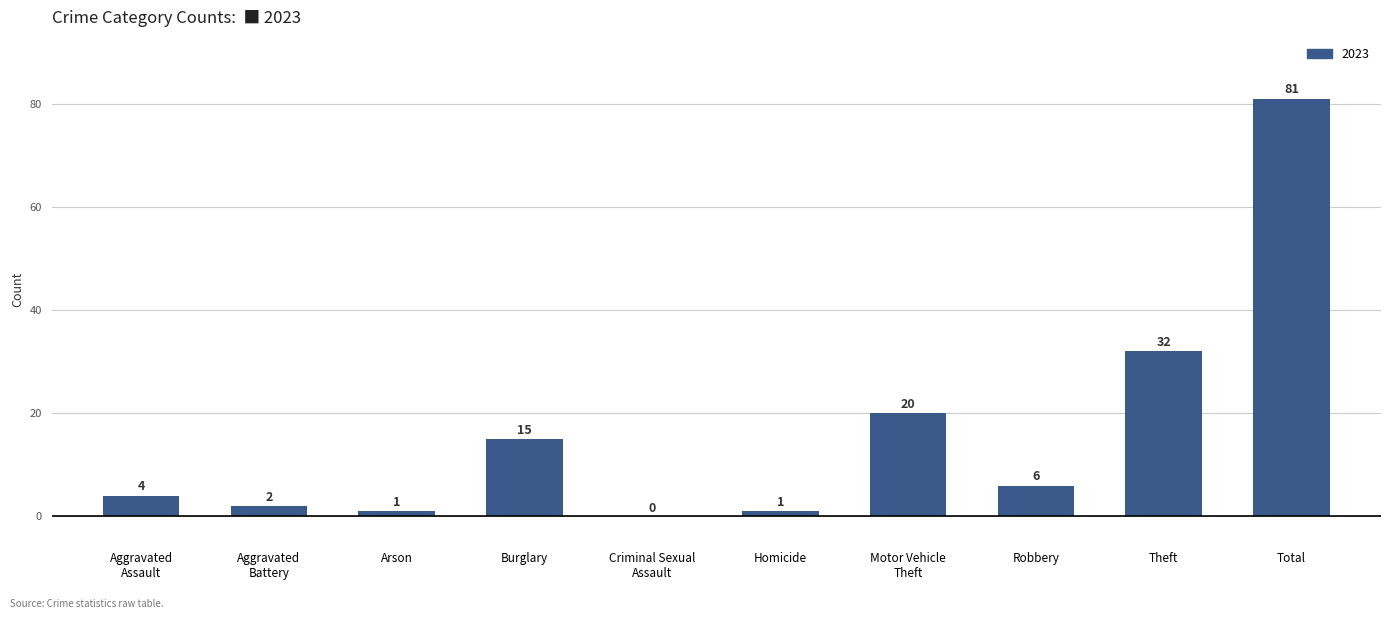

Does the chart contain stacked bars?

No